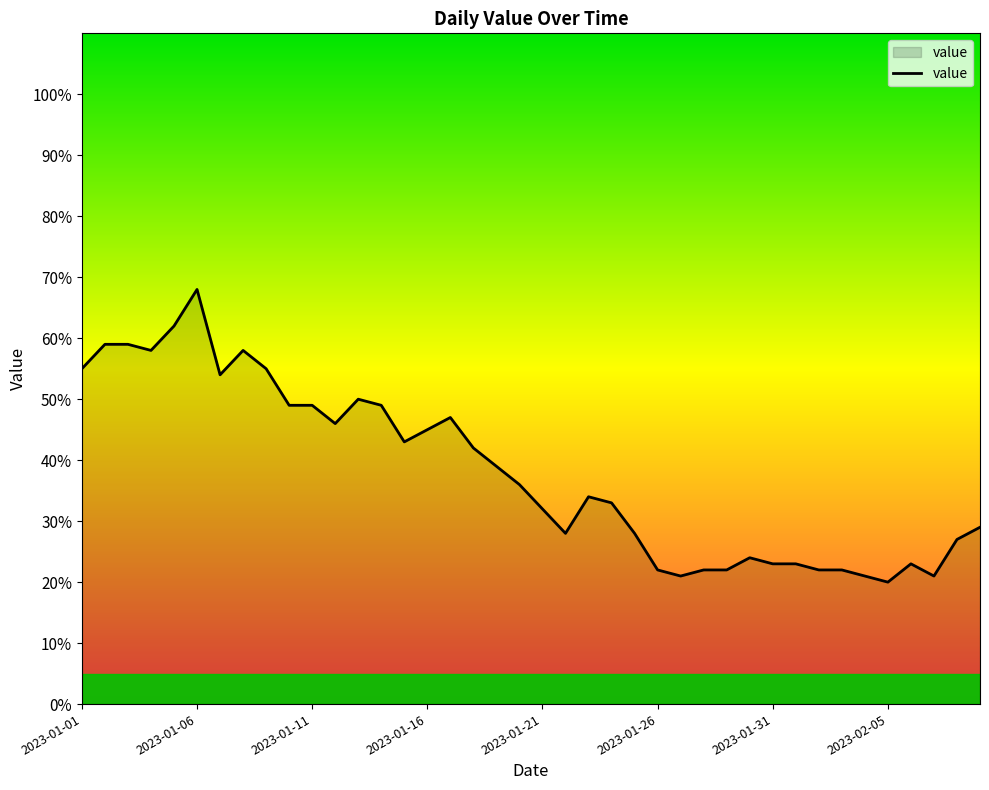

What is the difference between the maximum and minimum values?

48